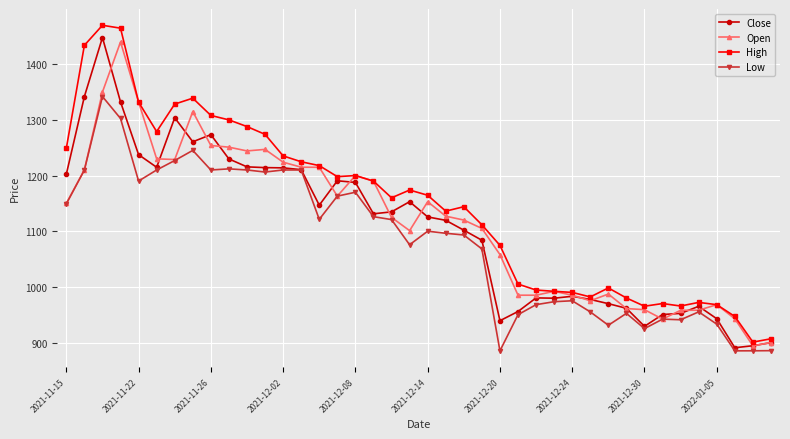

What is the value of the High point at the 14th from the left?

1224.8